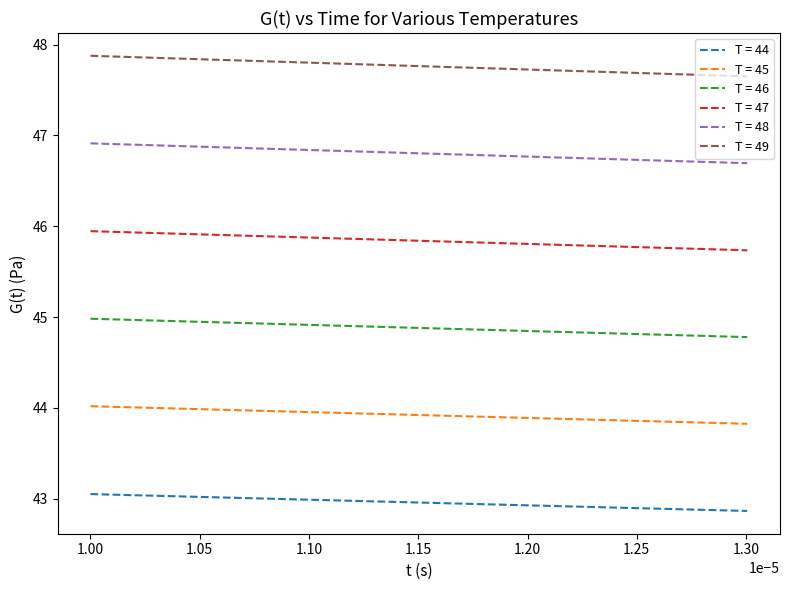

Does the chart have visible grid lines?

No